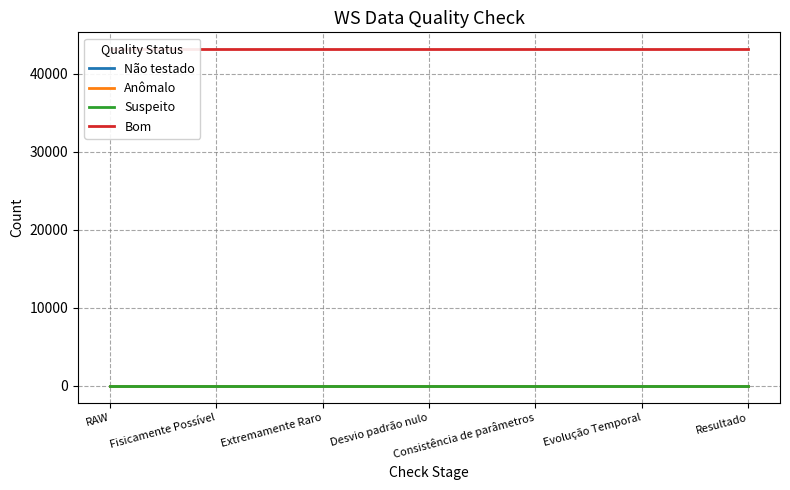

What is the difference between the highest and lowest values at Evolução Temporal?

43172